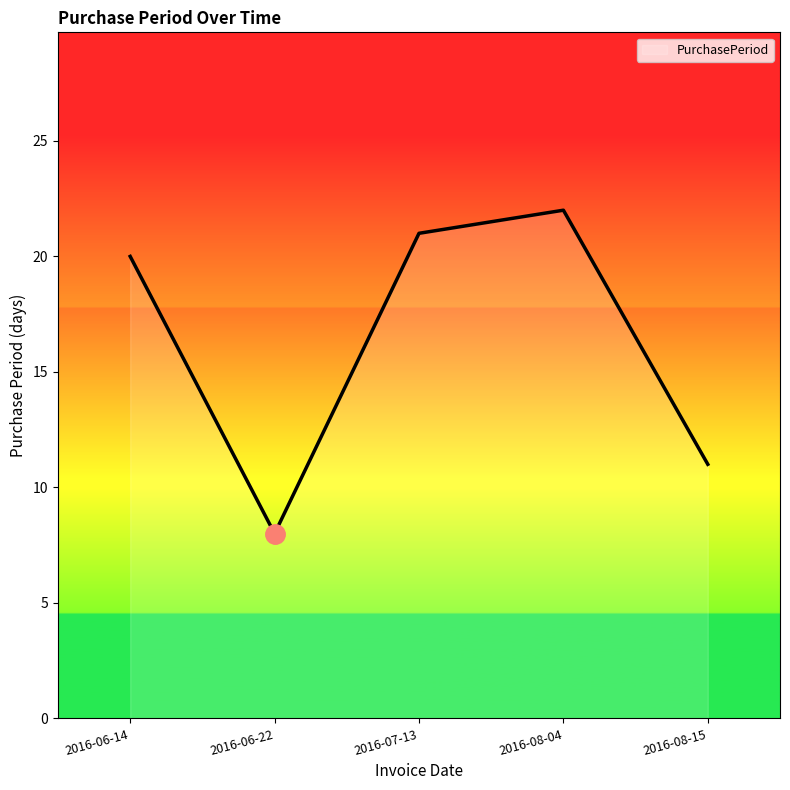

What is the difference between the maximum and minimum values?

14